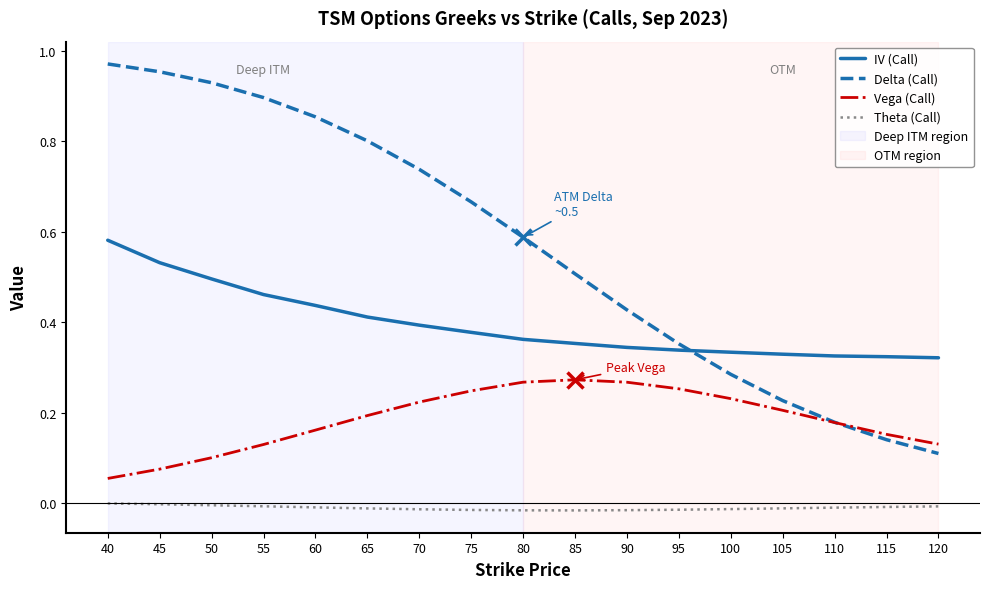

List the series in order of their overall mean, lowest first.

Theta (Call), Vega (Call), IV (Call), Delta (Call)